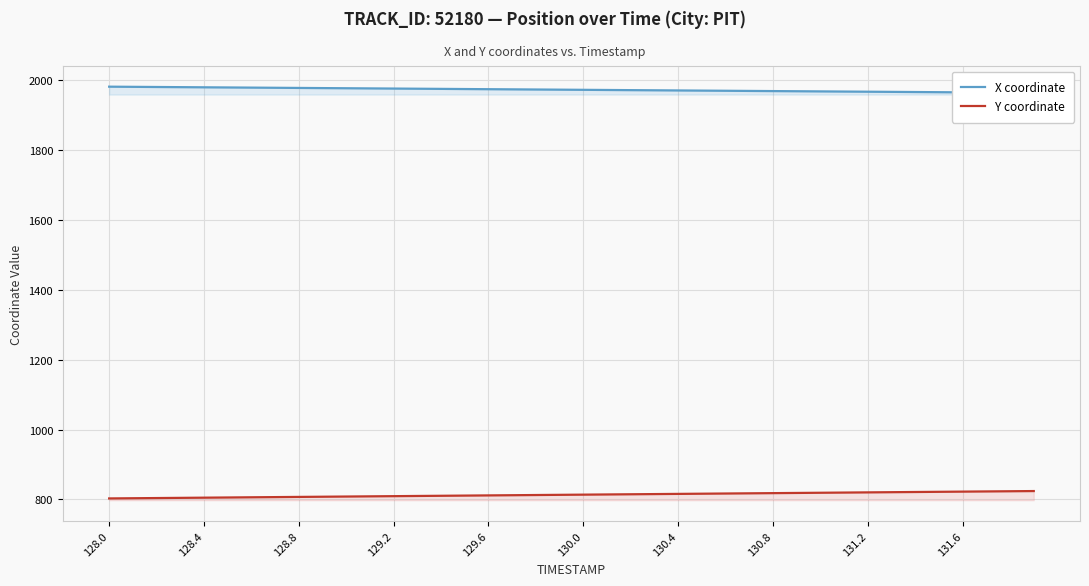

How many values in the Y coordinate series exceed 813?

21